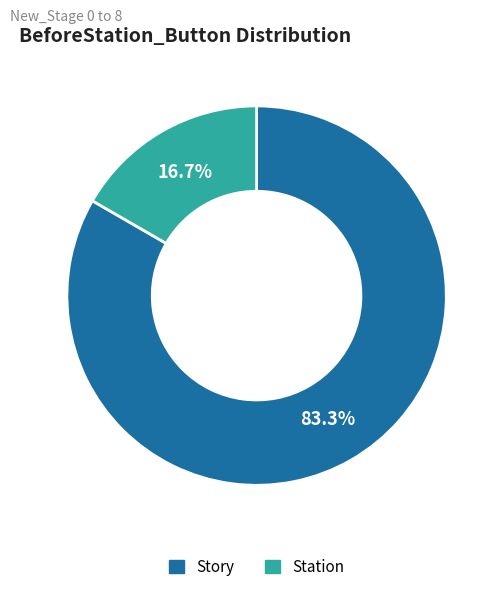

Between Station and Story, which is larger?

Story